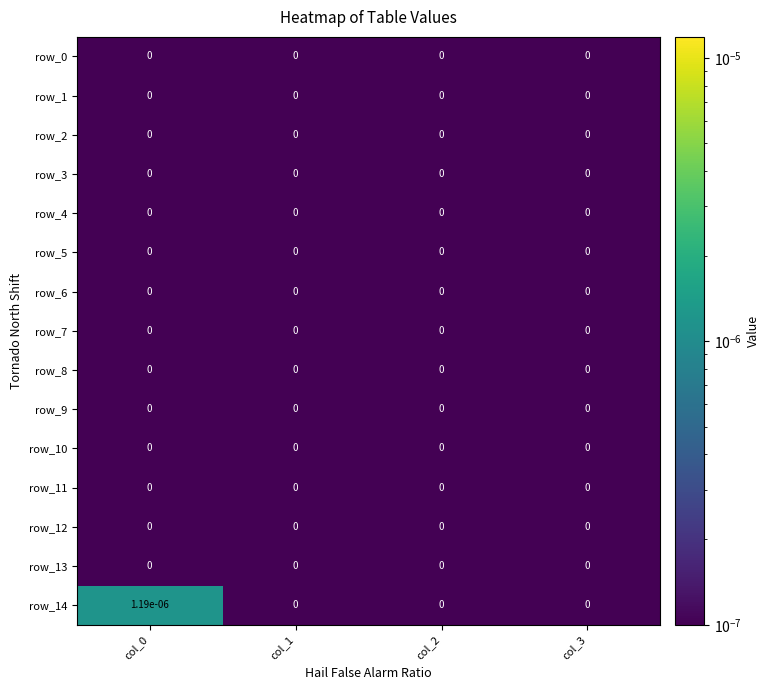

True or false: row_7 has a value of 0.0 at col_3.

True